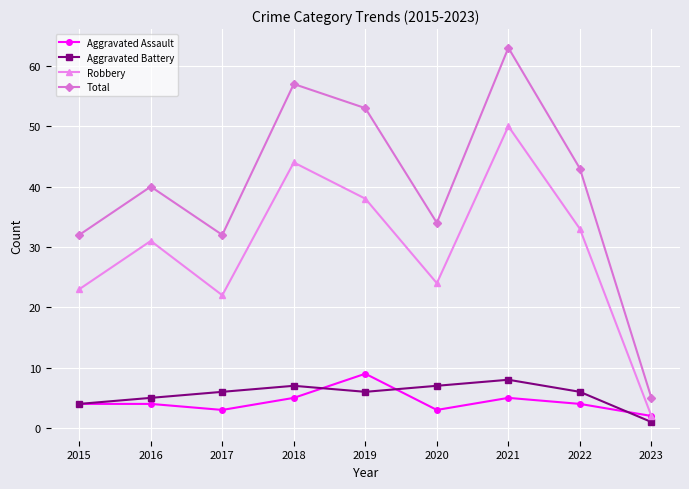

What is the value of the Robbery point at the 9th from the left?

2